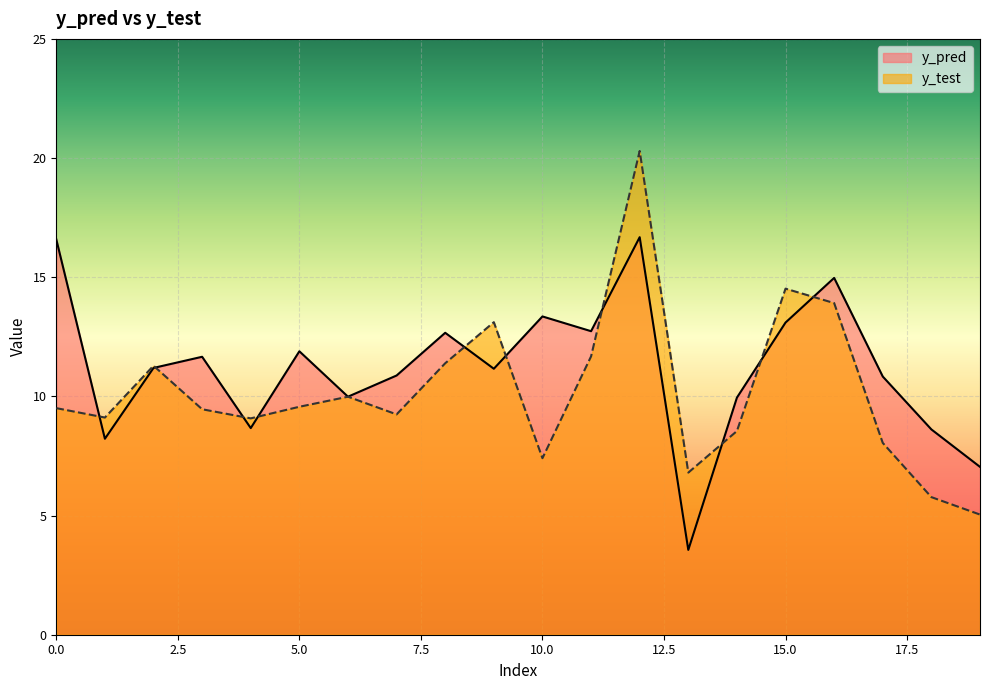

List the labels in order of y_test value, largest first.

12, 15, 16, 9, 11, 8, 2, 6, 5, 0, 3, 7, 1, 4, 14, 17, 10, 13, 18, 19